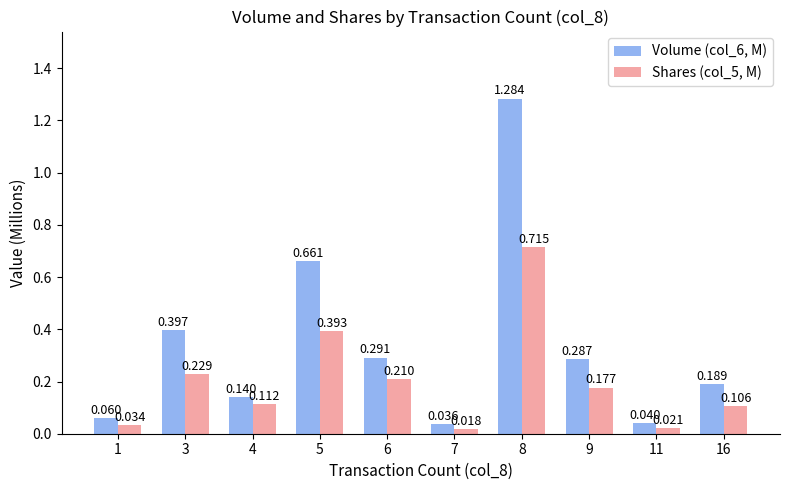

At 9, list the series in order from largest to smallest.

Volume (col_6, M), Shares (col_5, M)